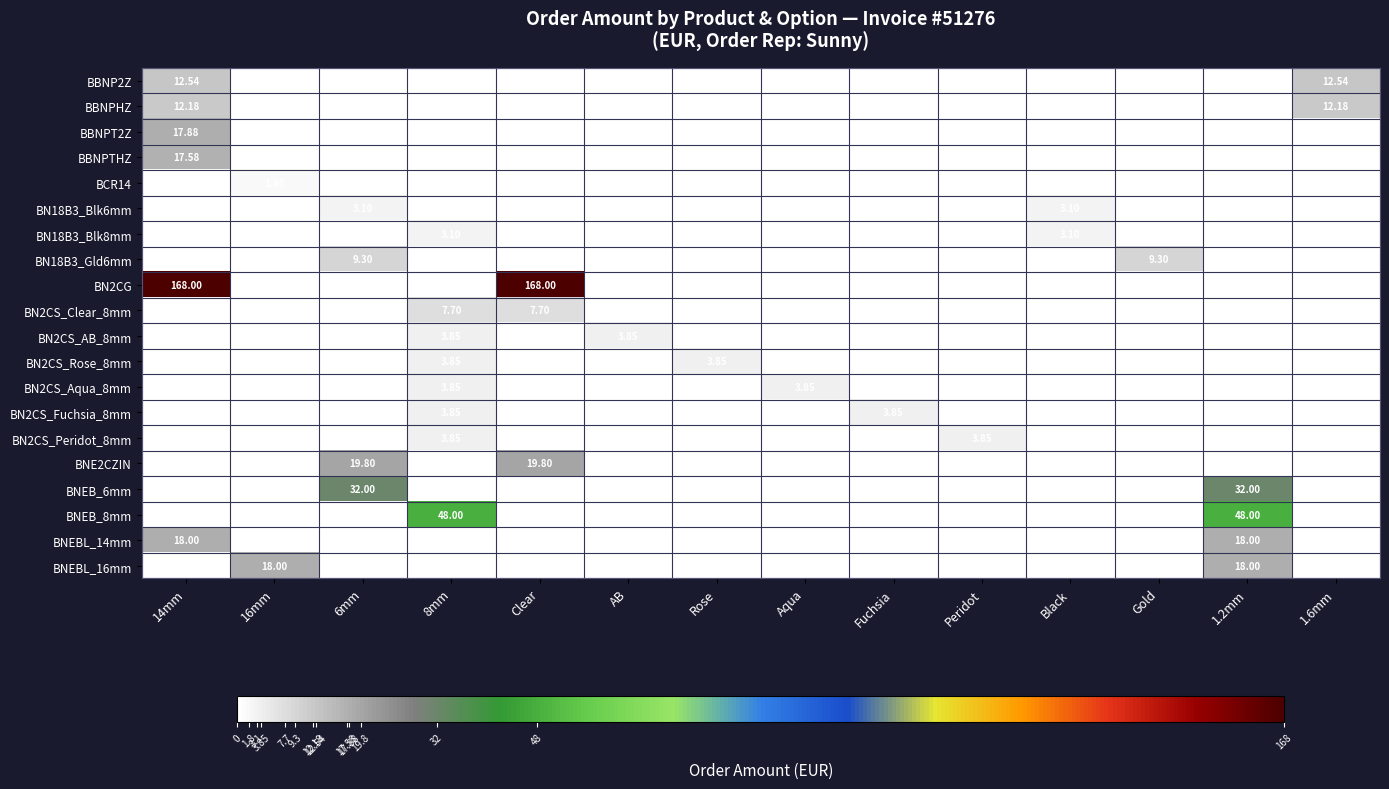

Count the BN2CS_Fuchsia_8mm values in the range 0 to 1.

12